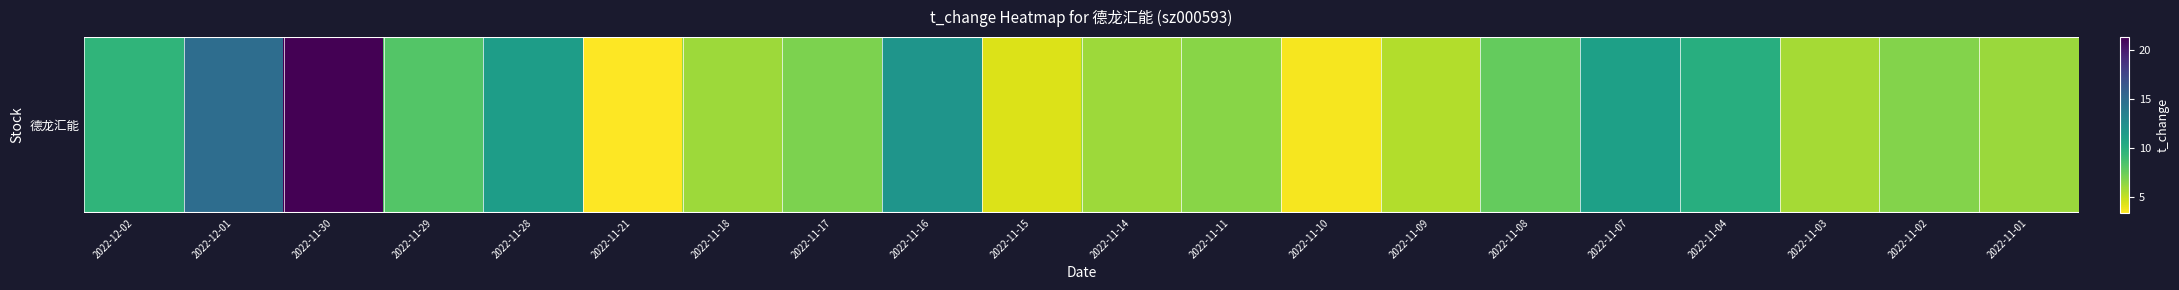

Rank the categories by value from highest to lowest.

2022-11-30, 2022-12-01, 2022-11-16, 2022-11-28, 2022-11-07, 2022-11-04, 2022-12-02, 2022-11-29, 2022-11-08, 2022-11-17, 2022-11-02, 2022-11-11, 2022-11-01, 2022-11-18, 2022-11-14, 2022-11-03, 2022-11-09, 2022-11-15, 2022-11-10, 2022-11-21